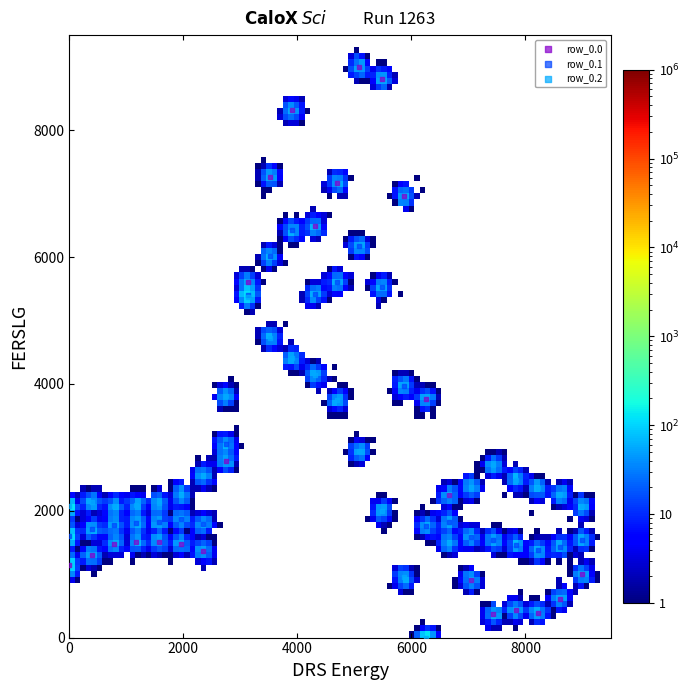

Which series contains the highest Y value?

row_0.0